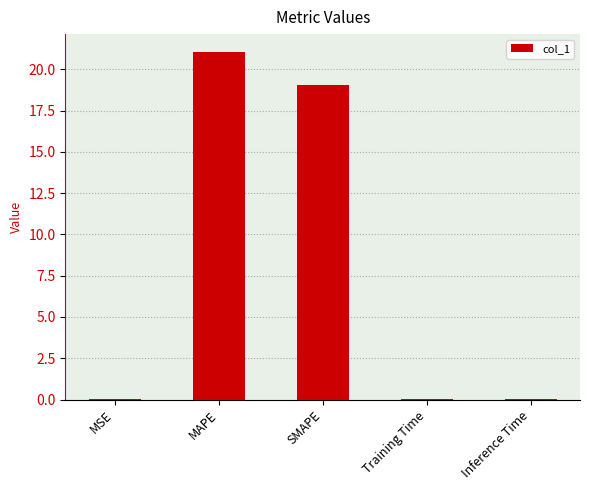

Where is the data nearest to the value 10?

SMAPE